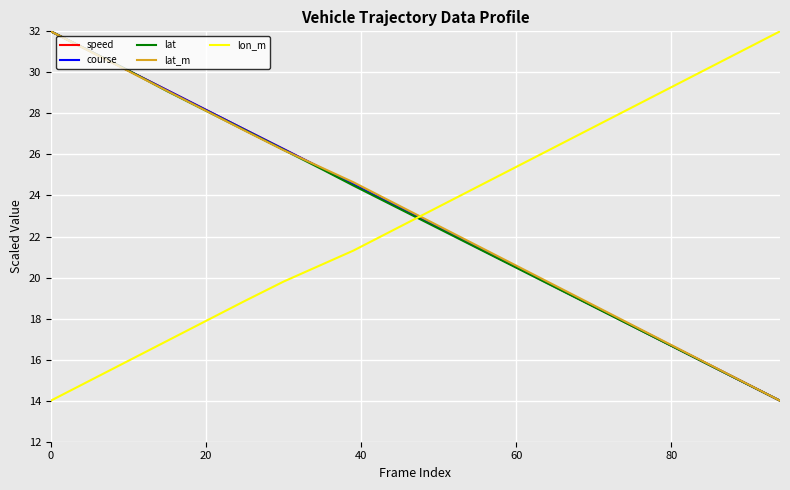

After their last crossing, which series has the higher values: speed or lon_m?

lon_m